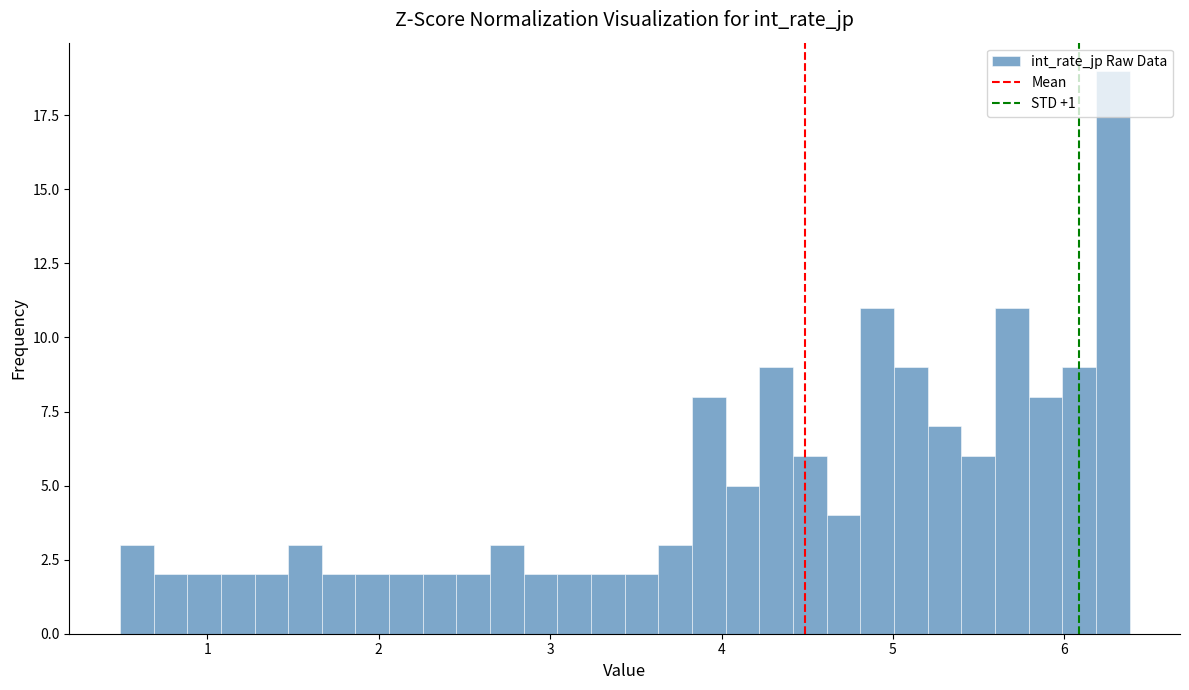

Read against the x-axis, roughly where is the centre of the tallest bar?

6.3